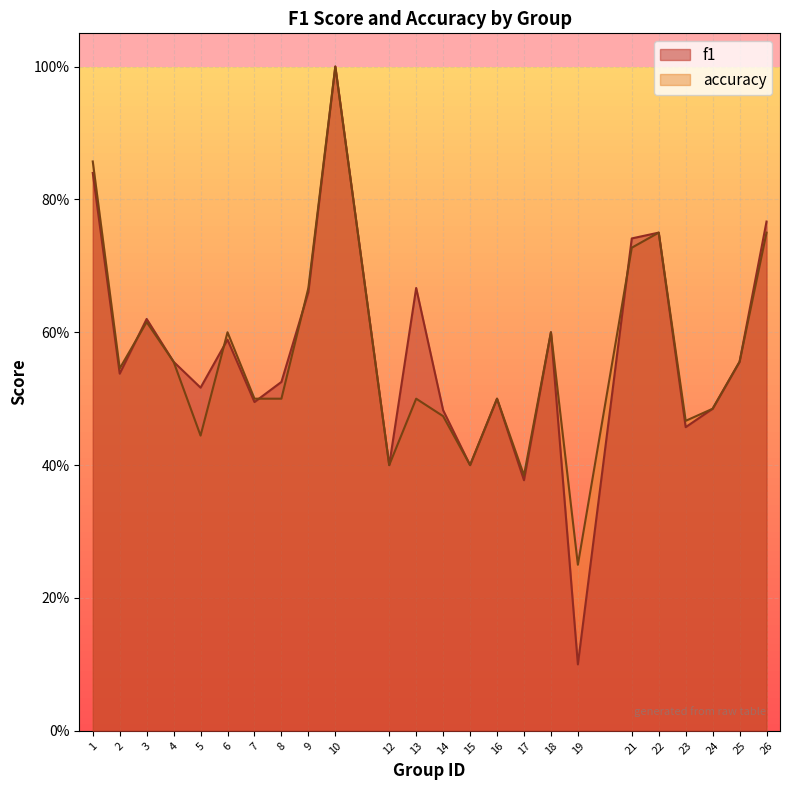

In accuracy, how many points are lower than both neighbors (excluding endpoints)?

7